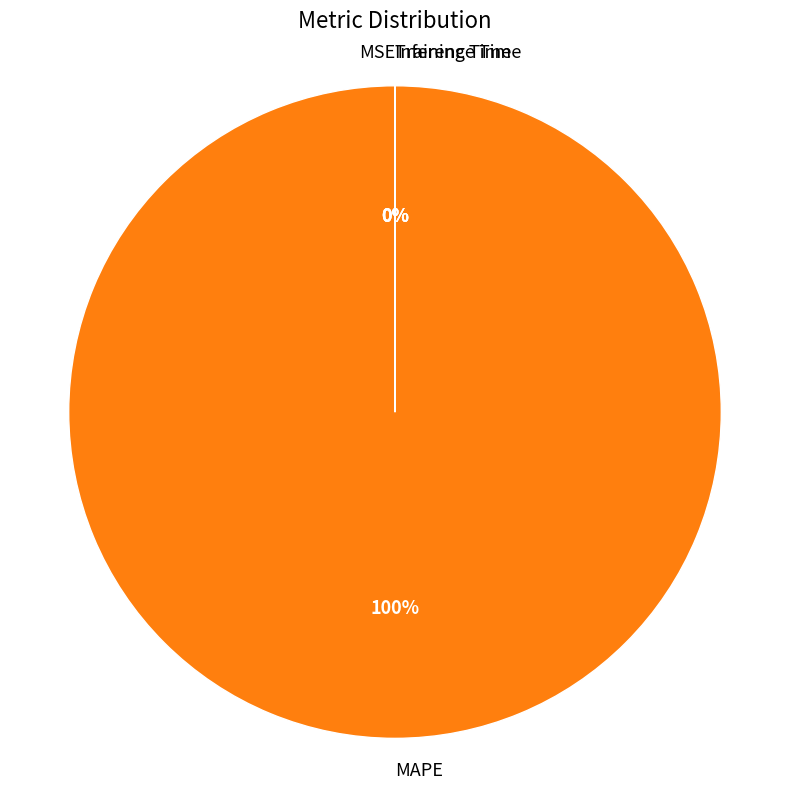

True or false: MSE accounts for 1% of the total.

False